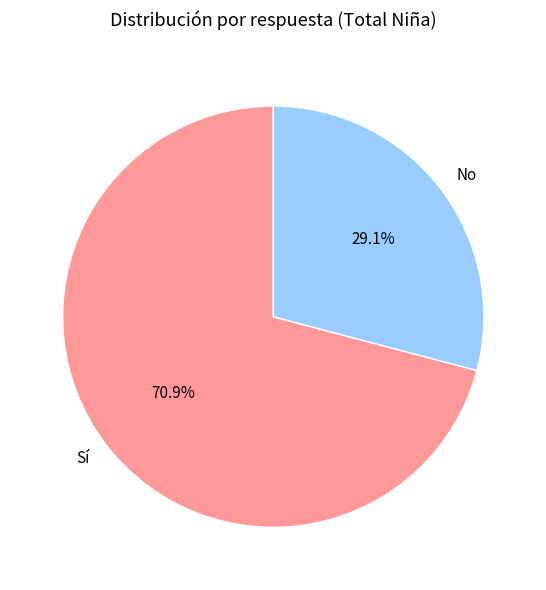

True or false: No accounts for 29% of the total.

True